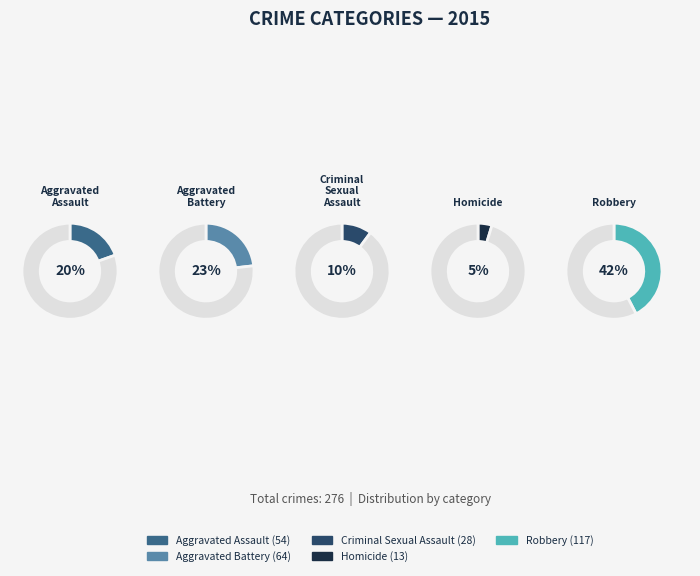

Approximately how many times larger is the value at Robbery compared to Aggravated Battery?

1.8